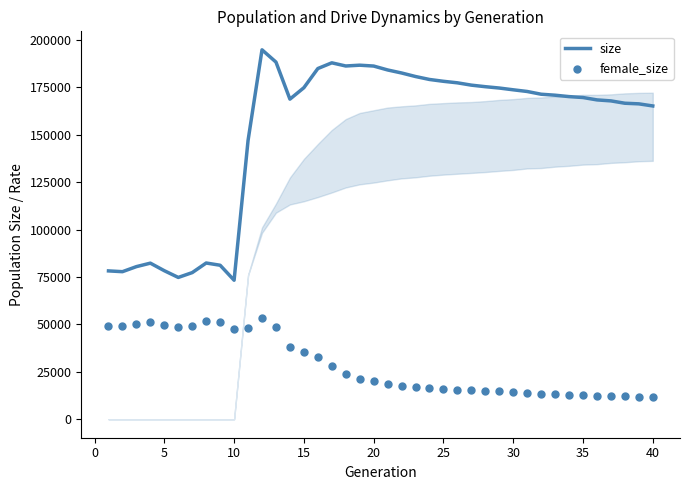

The value of size at 25 is 253086. True or false?

False